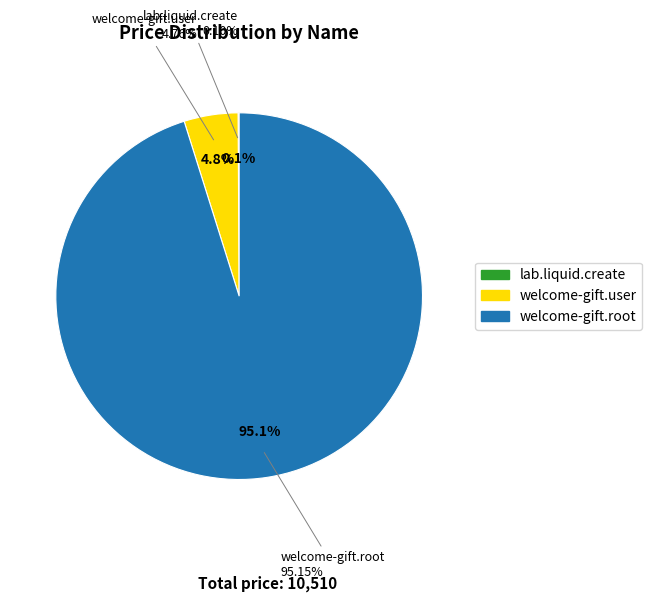

To the nearest percent, what portion does welcome-gift.root represent?

95%